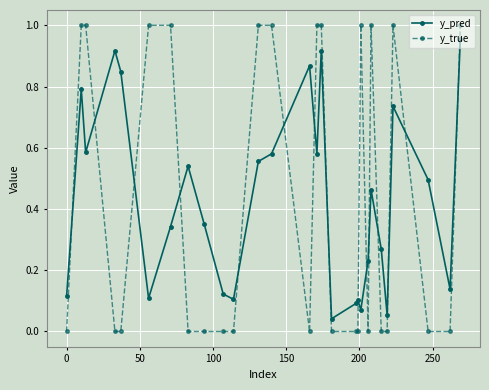

What is the sum of all y_true values?

12.0